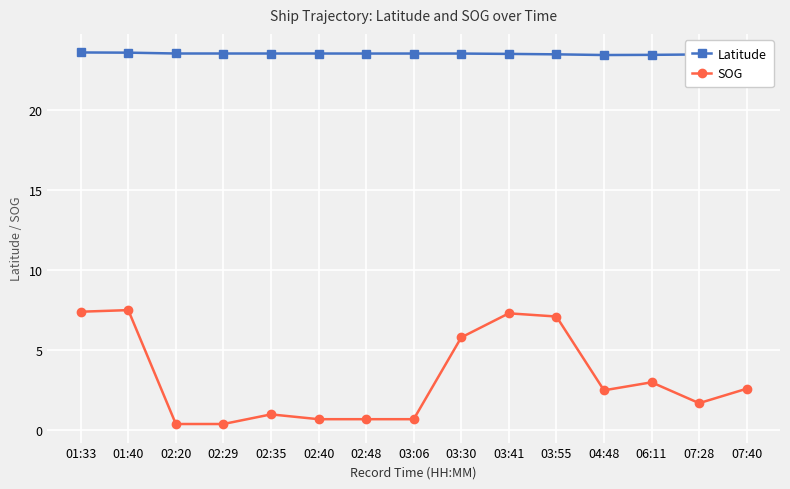

The value of Latitude at 03:06 is 23.5. True or false?

True